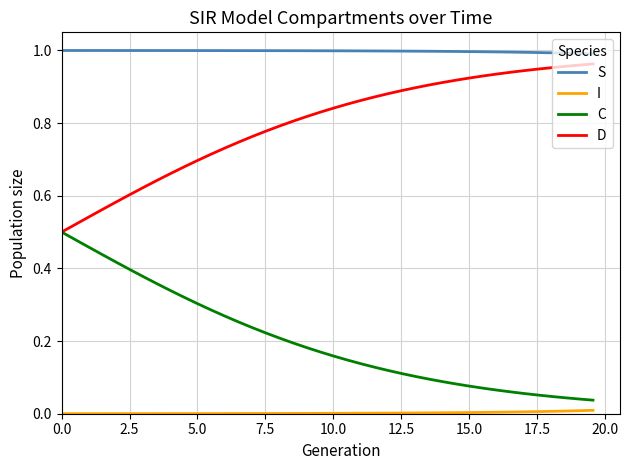

Which series has the largest total across all categories?

S